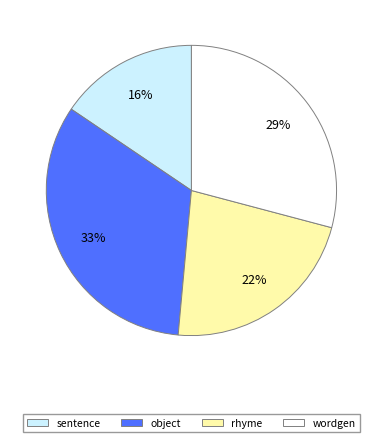

What is the ratio of the value at rhyme to the value at wordgen?

0.8